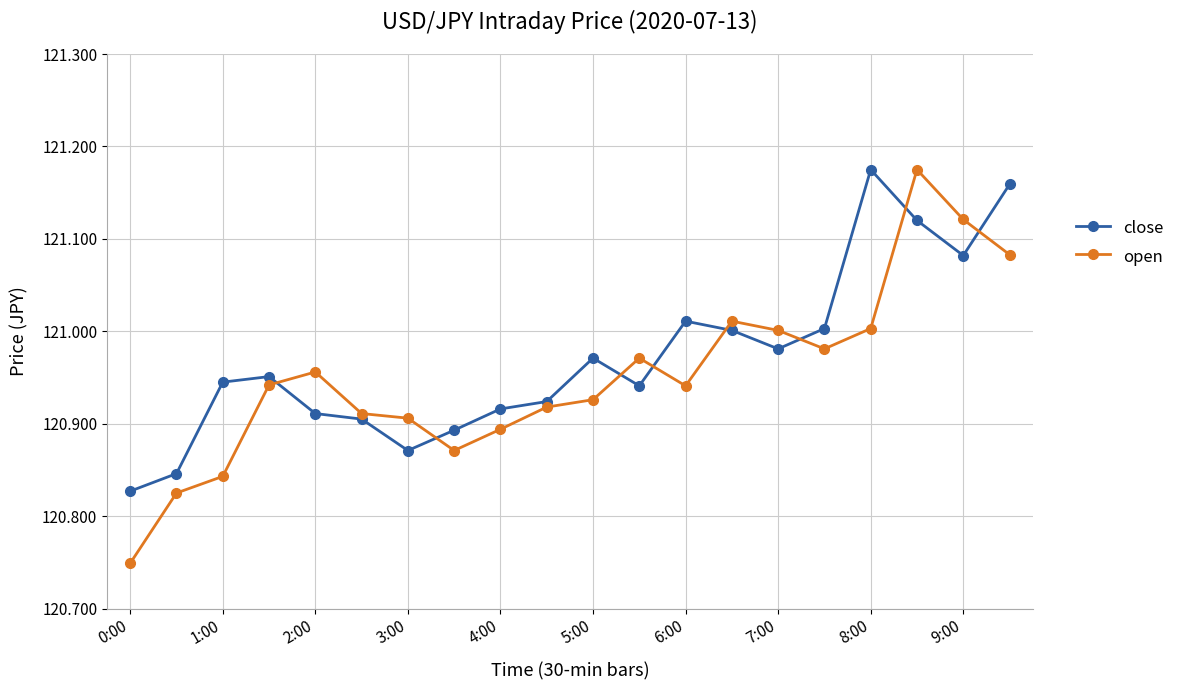

What is the difference between the second highest and minimum values in the close series?

0.3